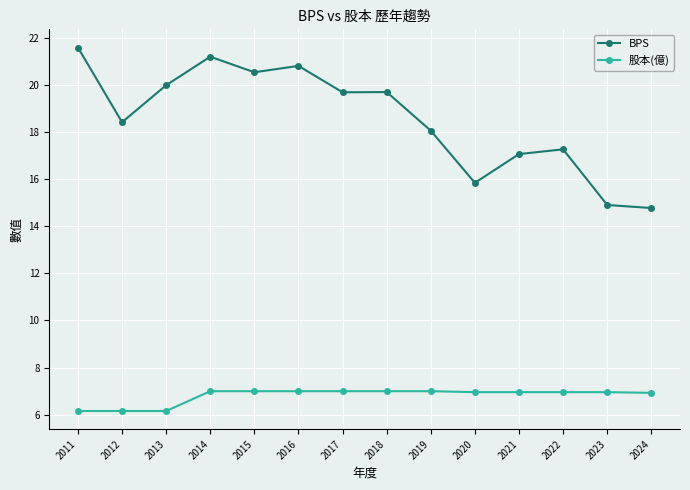

What are all the series names shown in the legend?

BPS, 股本(億)